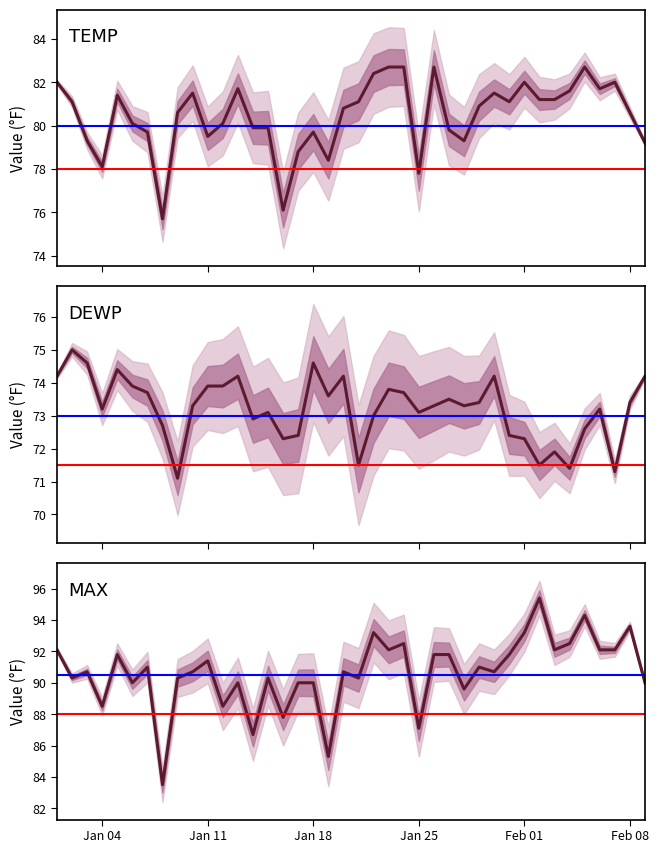

What is the highest value of the DEWP series?

75.0